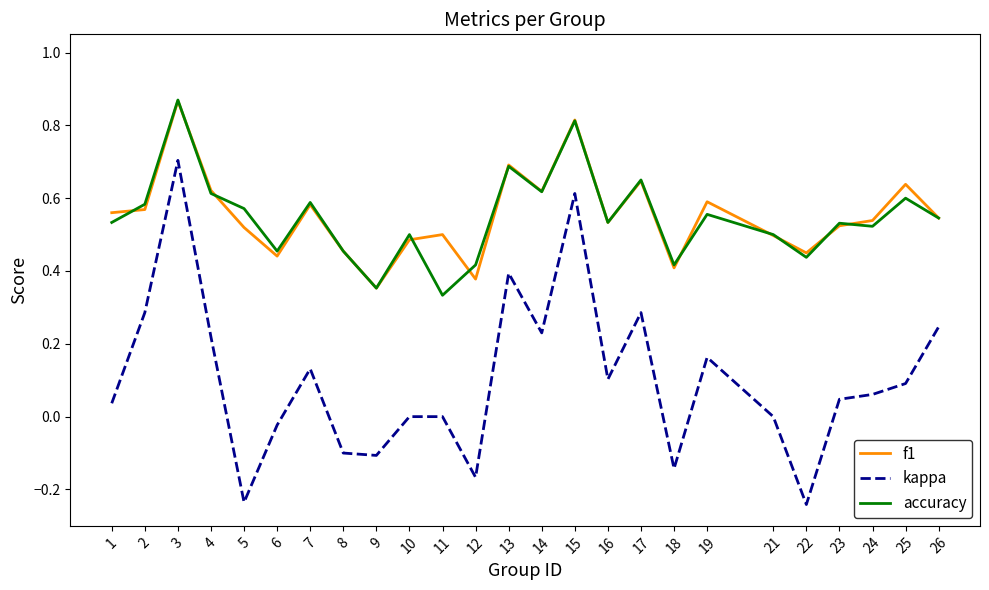

Is the value of accuracy at 24 greater than the value of kappa at 22?

Yes